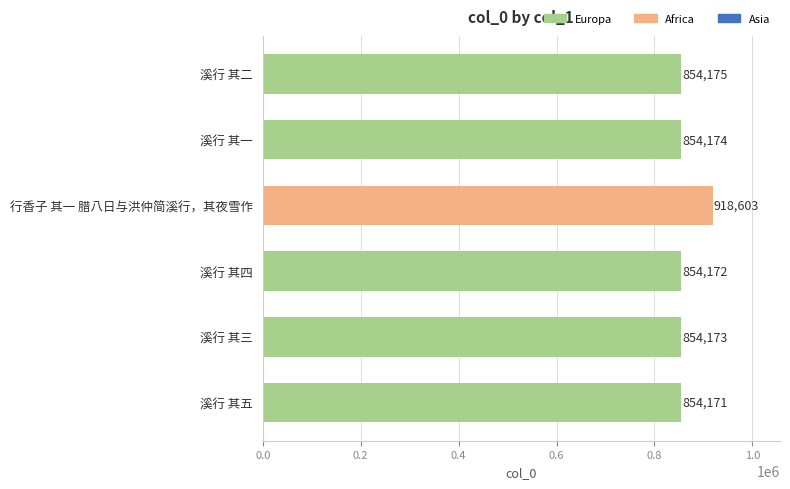

Reading bottom to top, what are all the values shown in this chart?

854171	854173	854172	918603	854174	854175